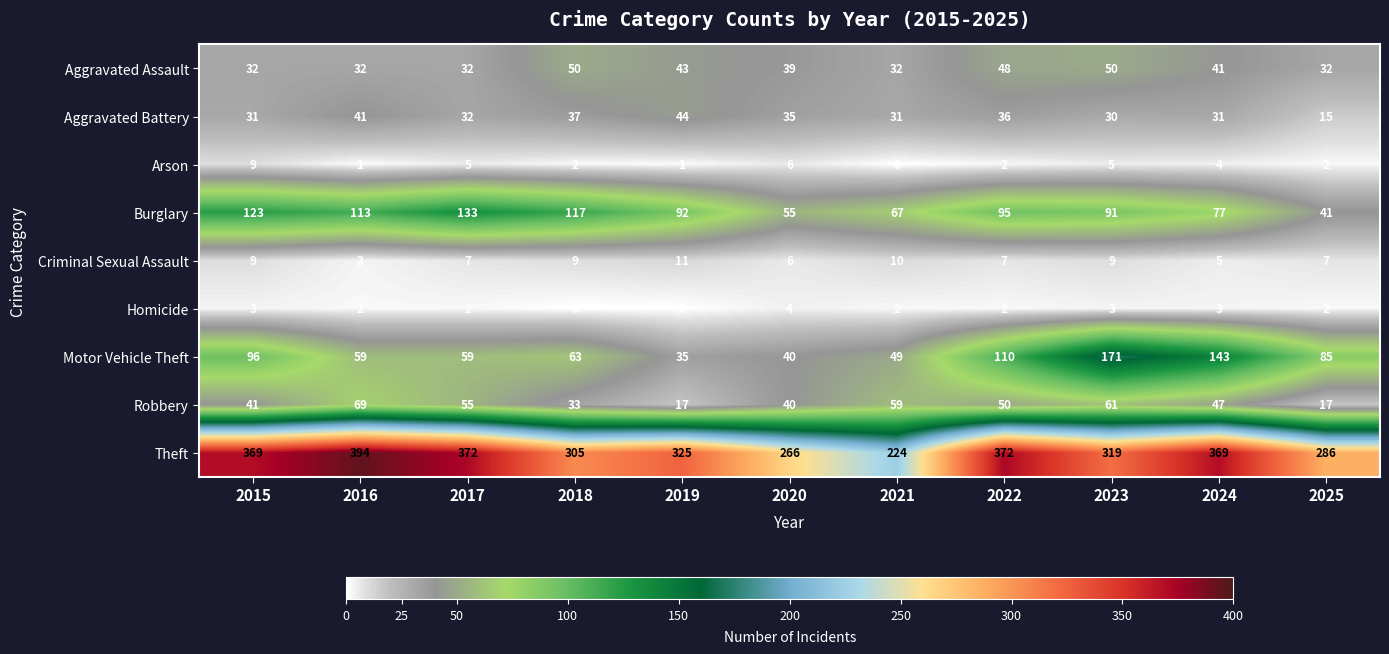

Which category has the highest value across all series?

2016